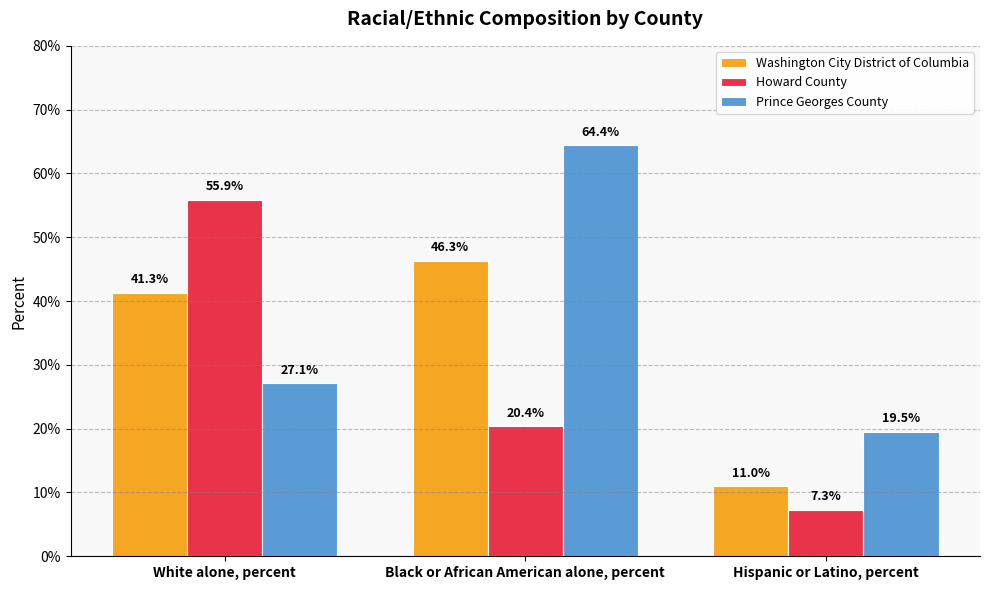

True or false: Prince Georges County has a value of 0.5 at White alone, percent.

False